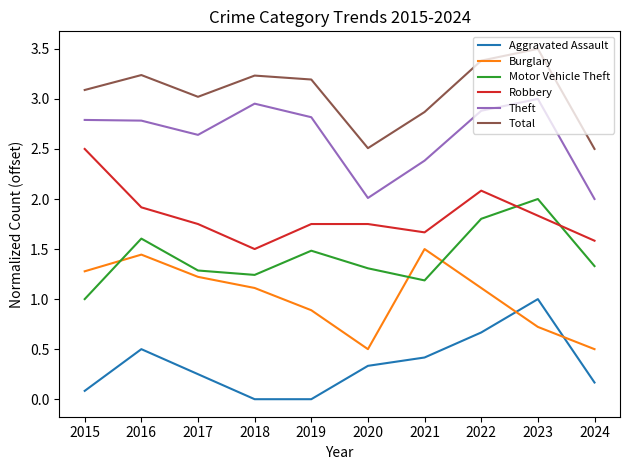

What is the difference between the maximum and minimum values in the Burglary series?

1.0